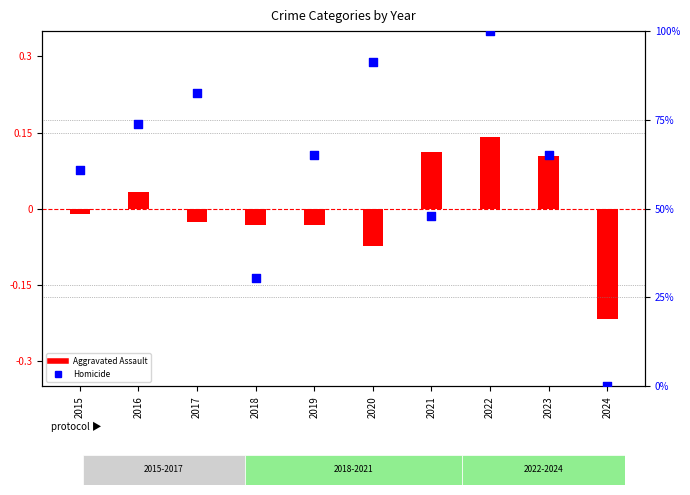

What is the total value across all series at 2024?

-0.2